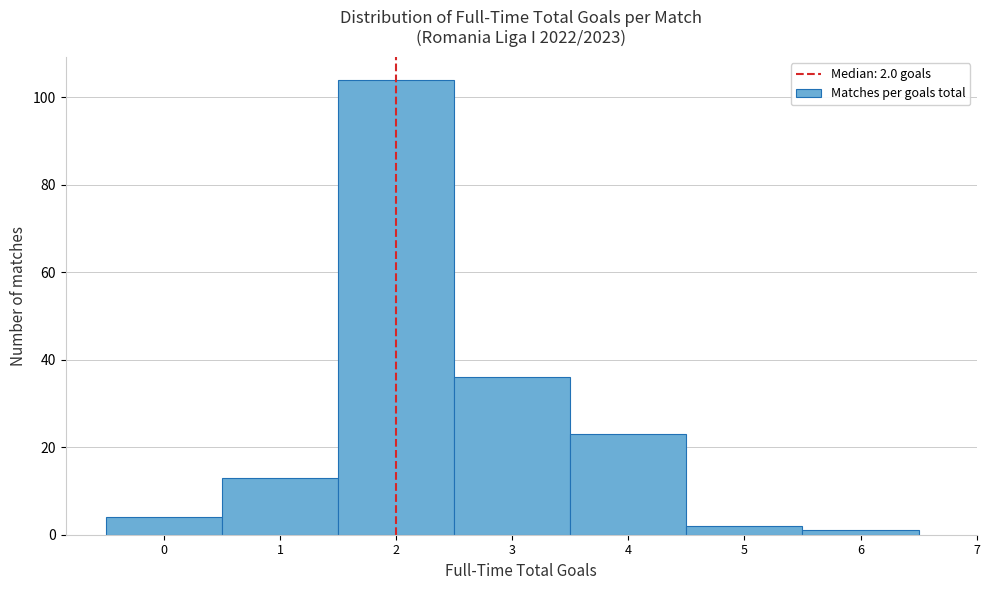

Over which range of the x-axis is the bar tallest?

1.5 to 2.5